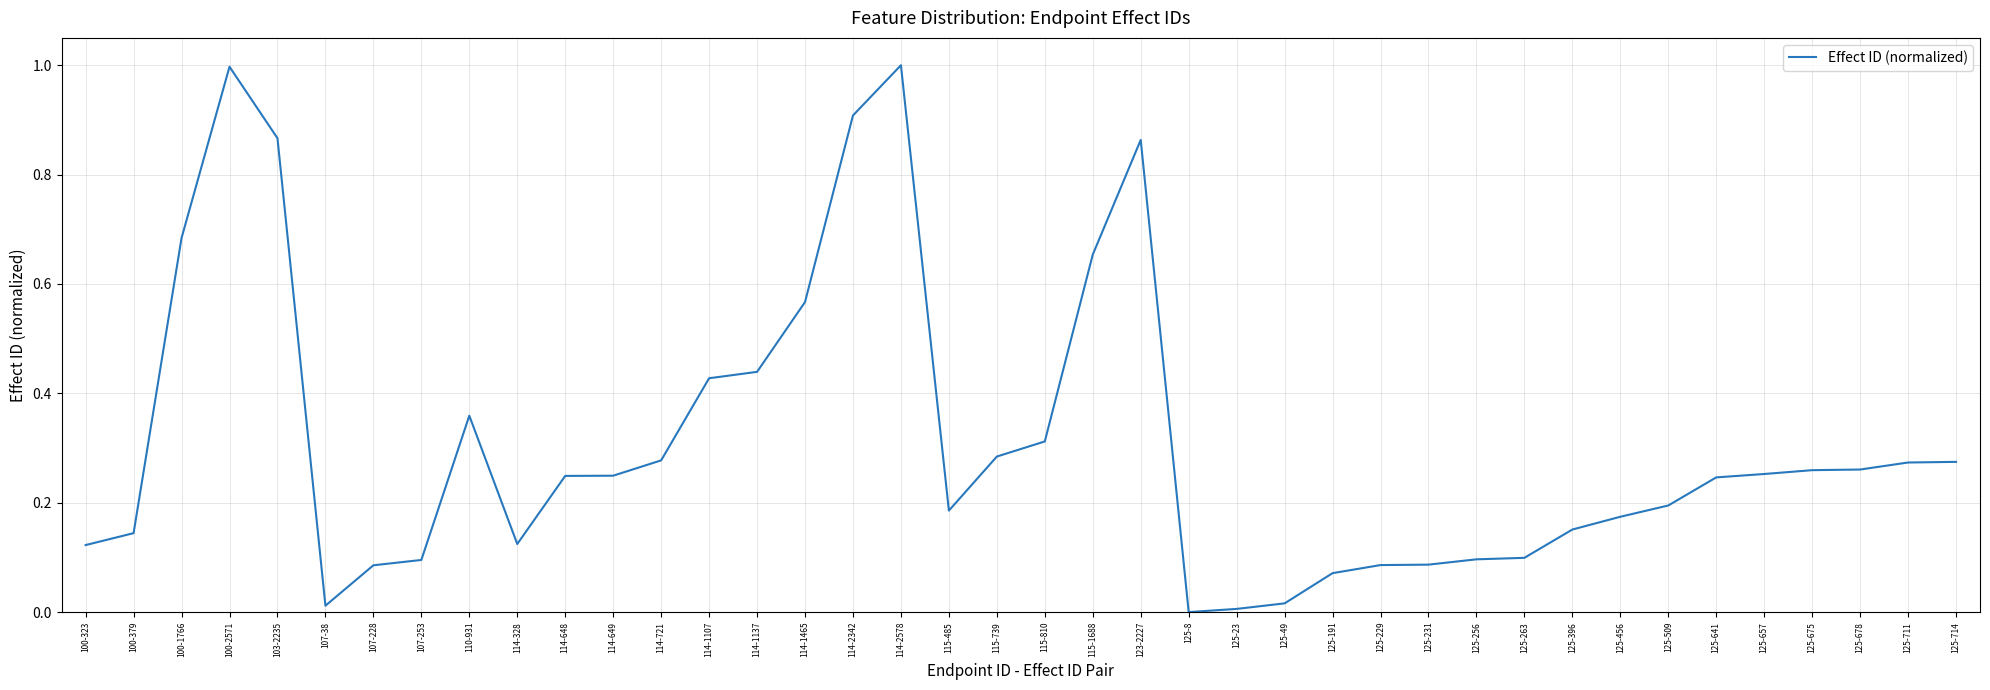

What position from the right is 125-641?

6